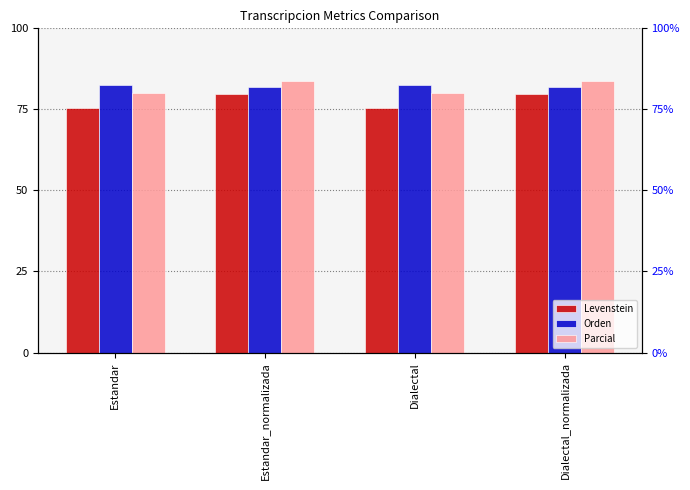

What is the spread (max minus min) of values at Estandar_normalizada?

4.0